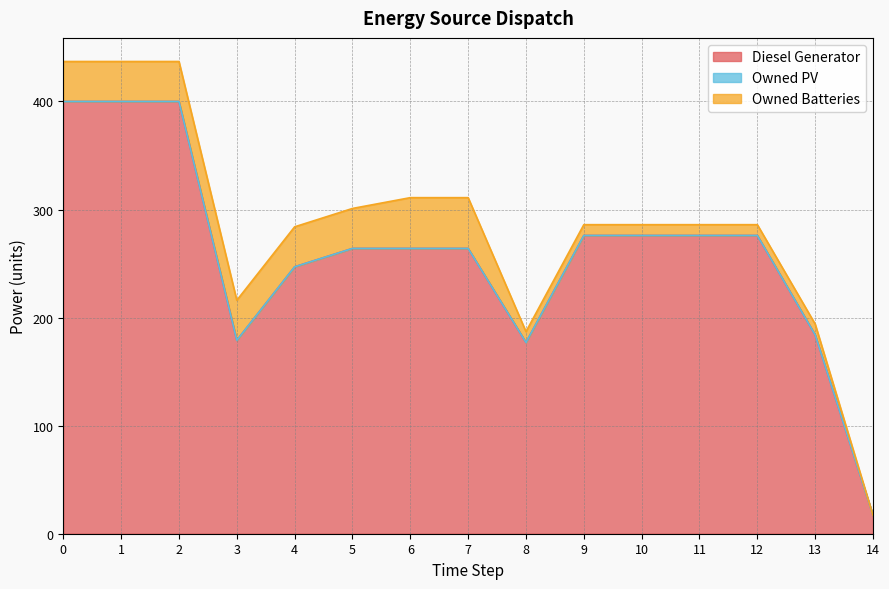

Reading left to right, what are all the values shown in this chart?

Diesel Generator: 0=400	1=400	2=400	3=179	4=247	5=264	6=264	7=264	8=177	9=276	10=276	11=276	12=276	13=184	14=17
Owned PV: 0=0	1=0	2=0	3=0	4=0	5=0	6=0	7=0	8=0	9=0	10=0	11=0	12=0	13=0	14=0
Owned Batteries: 0=37	1=37	2=37	3=37	4=37	5=37	6=47	7=47	8=10	9=10	10=10	11=10	12=10	13=10	14=0